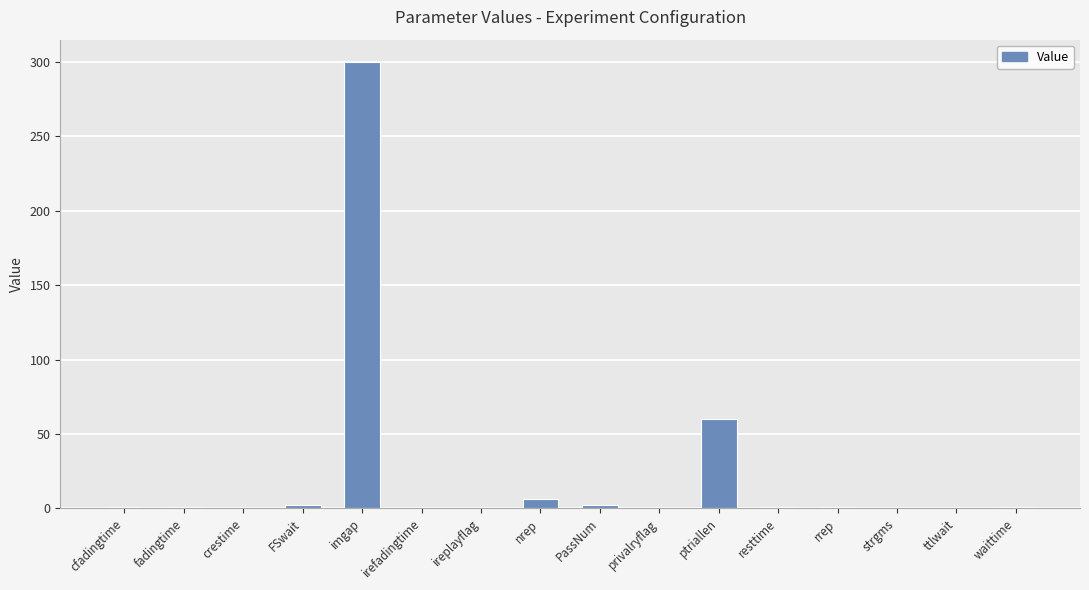

What is the greatest value displayed?

300.0